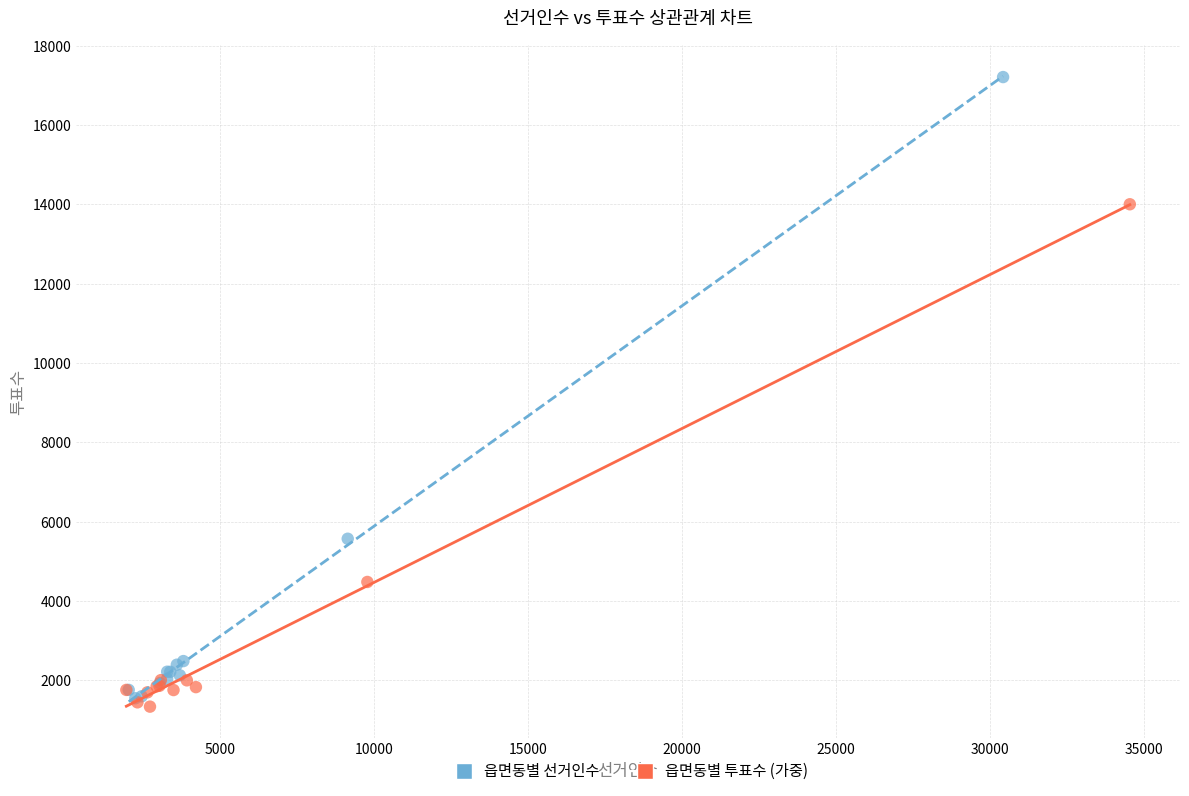

Which series contains the highest Y value?

읍면동별 선거인수